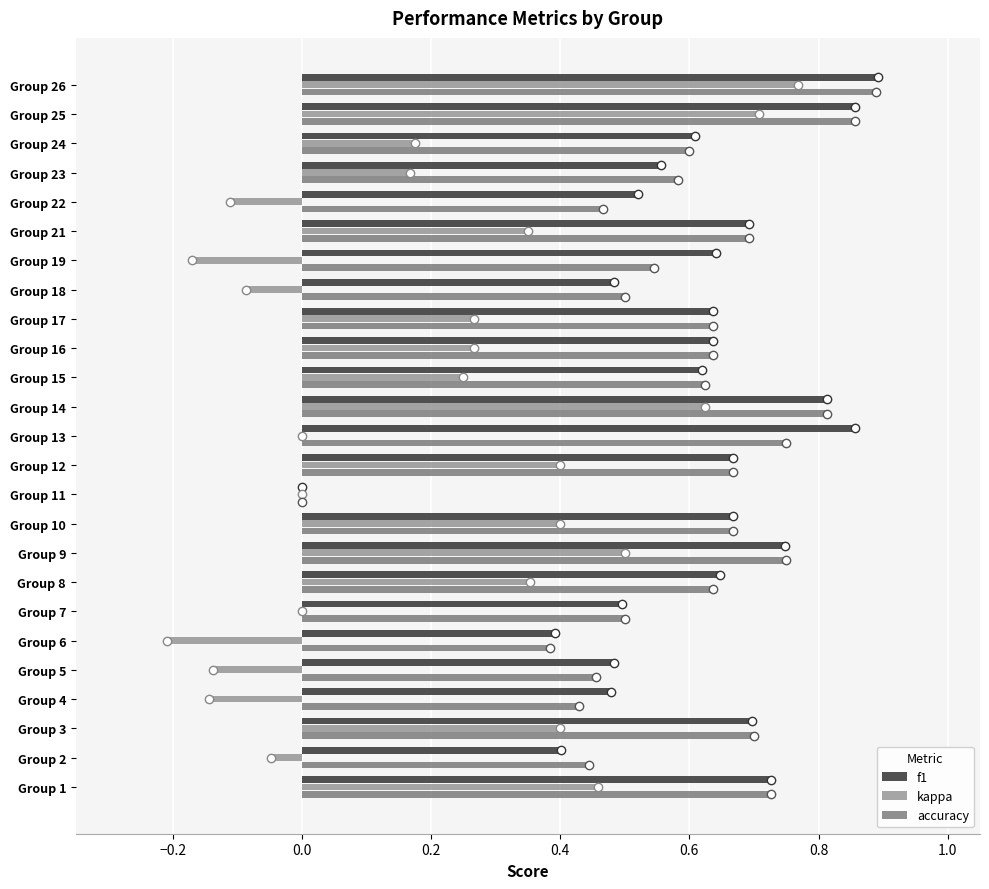

Is it true that accuracy equals 0.5 at Group 7?

True